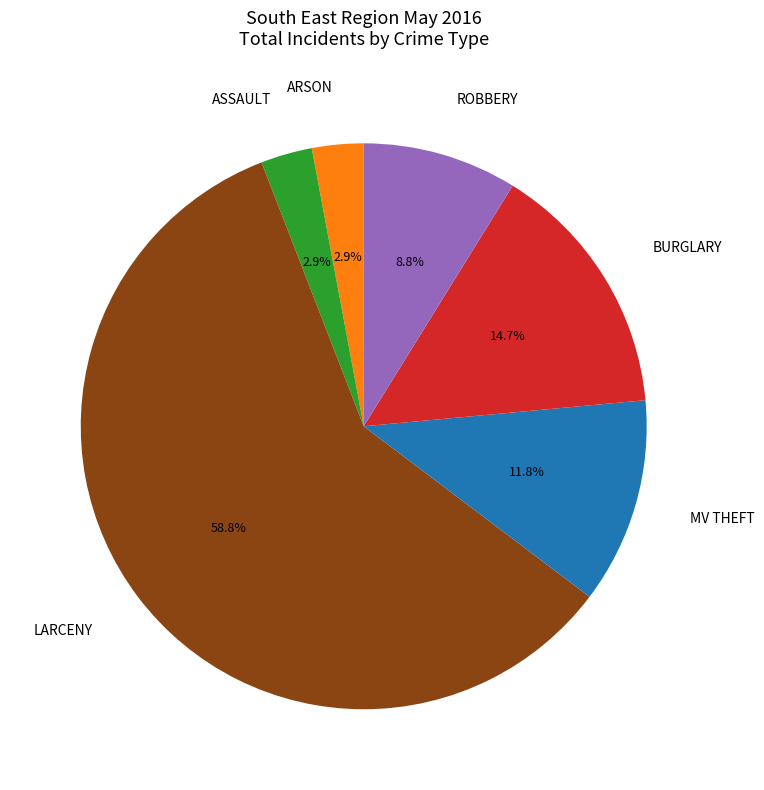

Which category has the biggest portion of the pie?

LARCENY